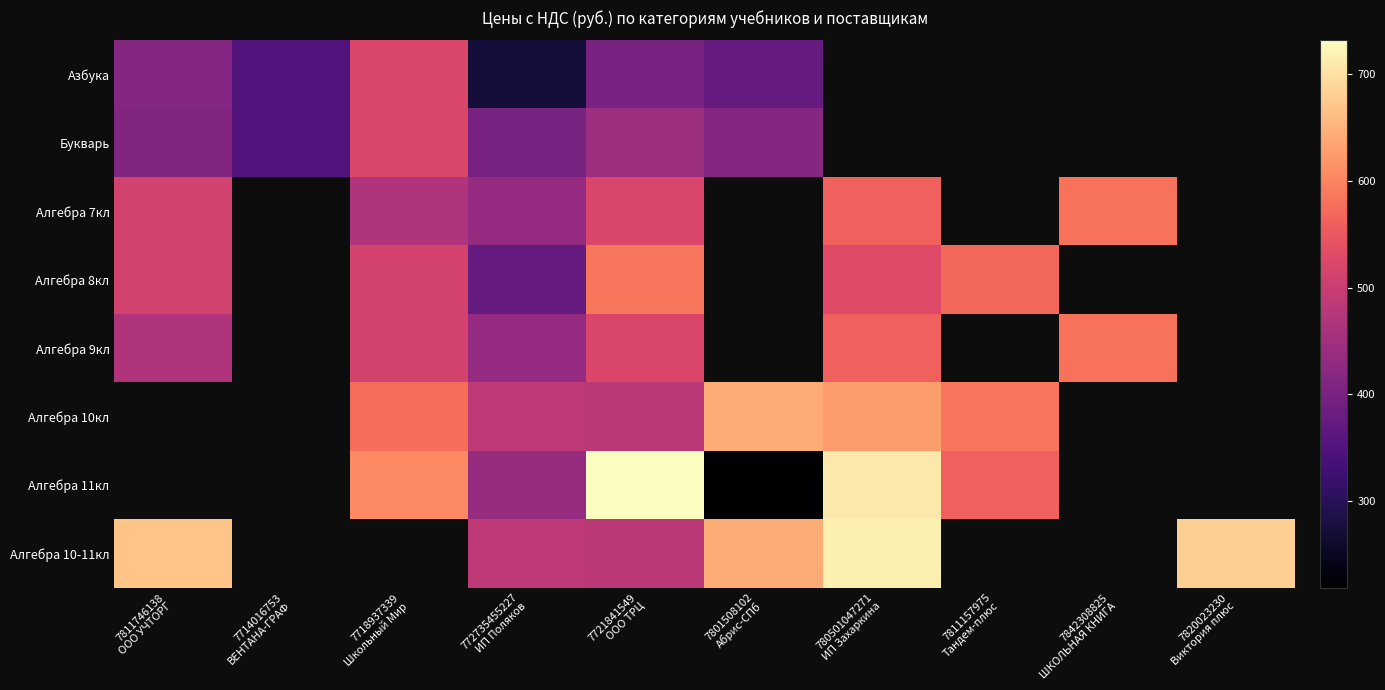

Where is Алгебра 8кл nearest to the value 480?

7811746138 ООО УЧТОРГ